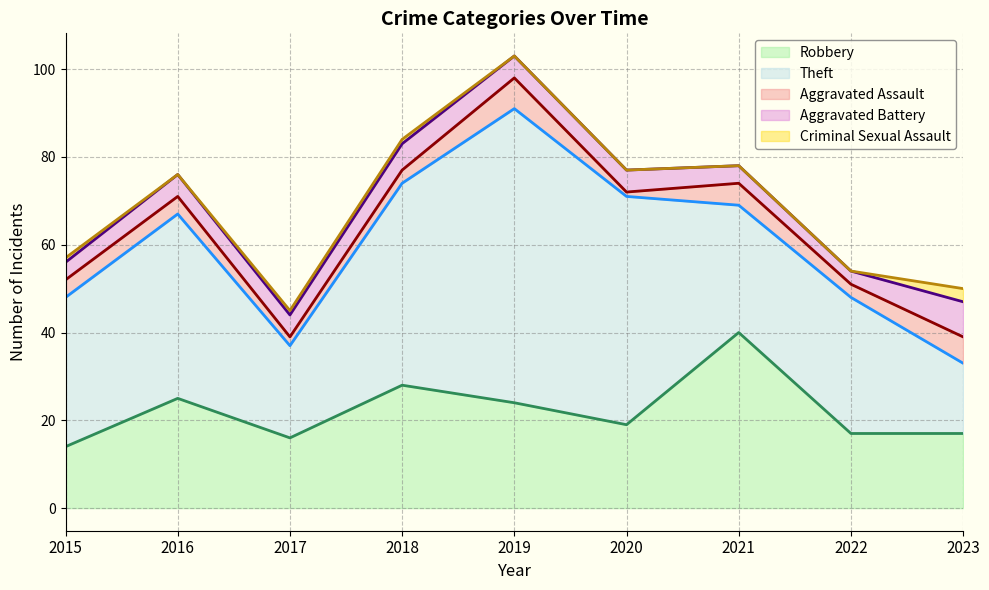

Which has a higher value, 2018 or 2022?

2018